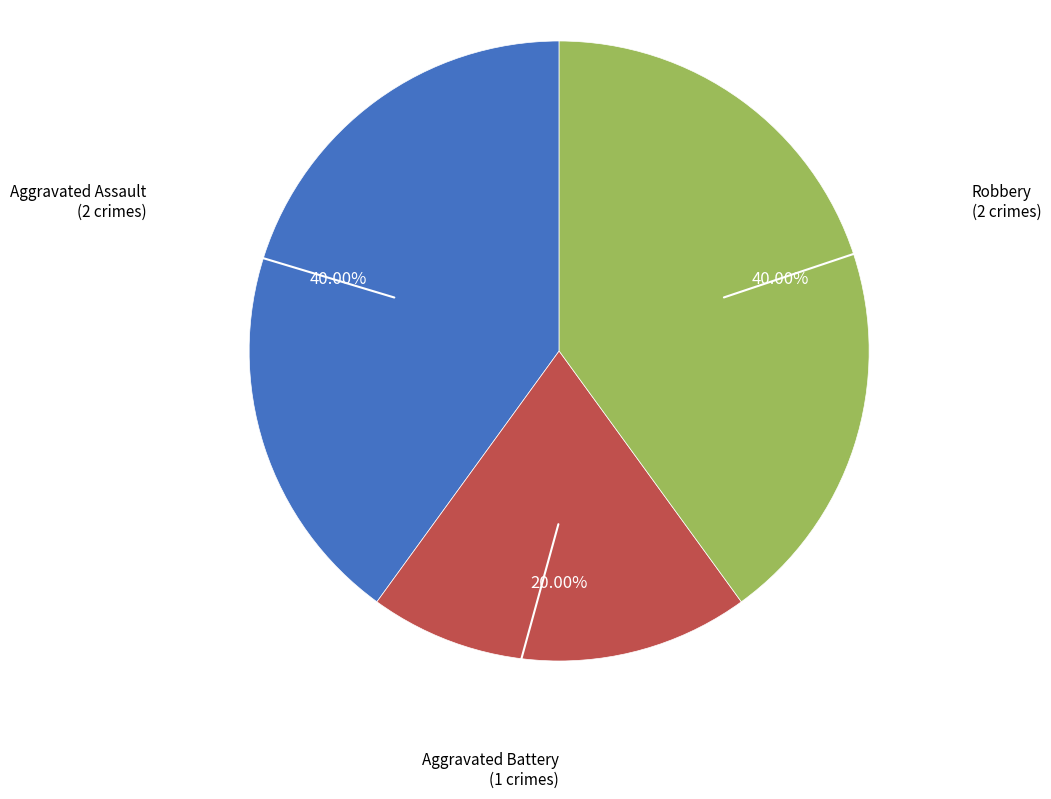

Which category has the smallest portion of the pie?

Aggravated Battery